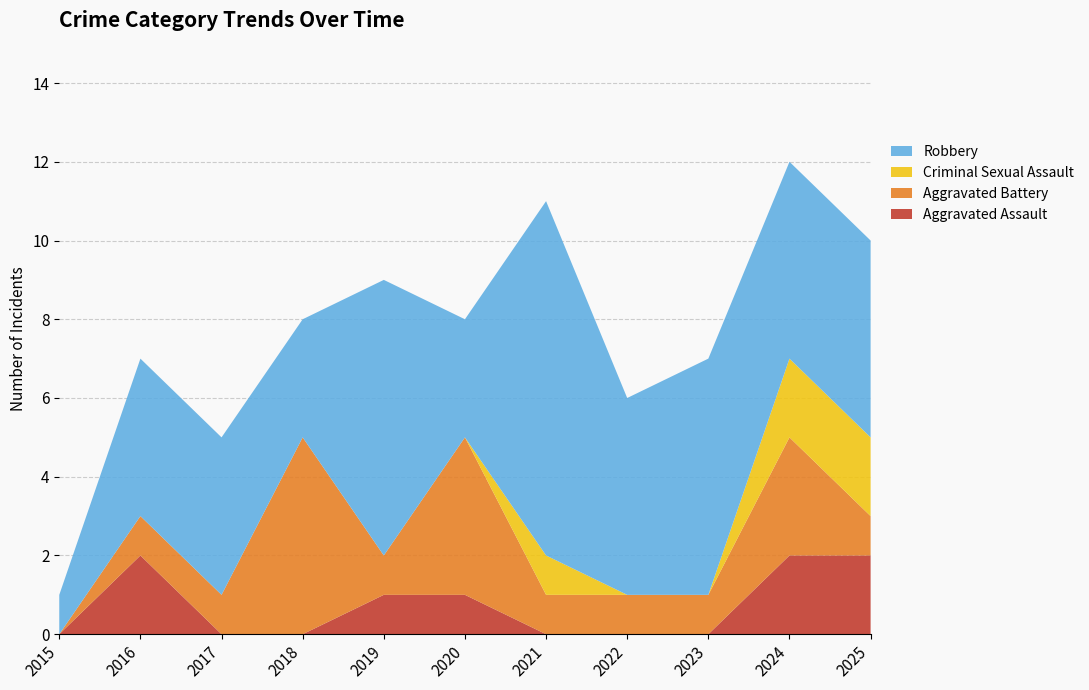

Reading left to right, what are all the values shown in this chart?

Aggravated Assault: 2015=0	2016=2	2017=0	2018=0	2019=1	2020=1	2021=0	2022=0	2023=0	2024=2	2025=2
Aggravated Battery: 2015=0	2016=1	2017=1	2018=5	2019=1	2020=4	2021=1	2022=1	2023=1	2024=3	2025=1
Criminal Sexual Assault: 2015=0	2016=0	2017=0	2018=0	2019=0	2020=0	2021=1	2022=0	2023=0	2024=2	2025=2
Robbery: 2015=1	2016=4	2017=4	2018=3	2019=7	2020=3	2021=9	2022=5	2023=6	2024=5	2025=5
Total: 2015=1	2016=7	2017=5	2018=8	2019=9	2020=8	2021=11	2022=6	2023=7	2024=12	2025=10